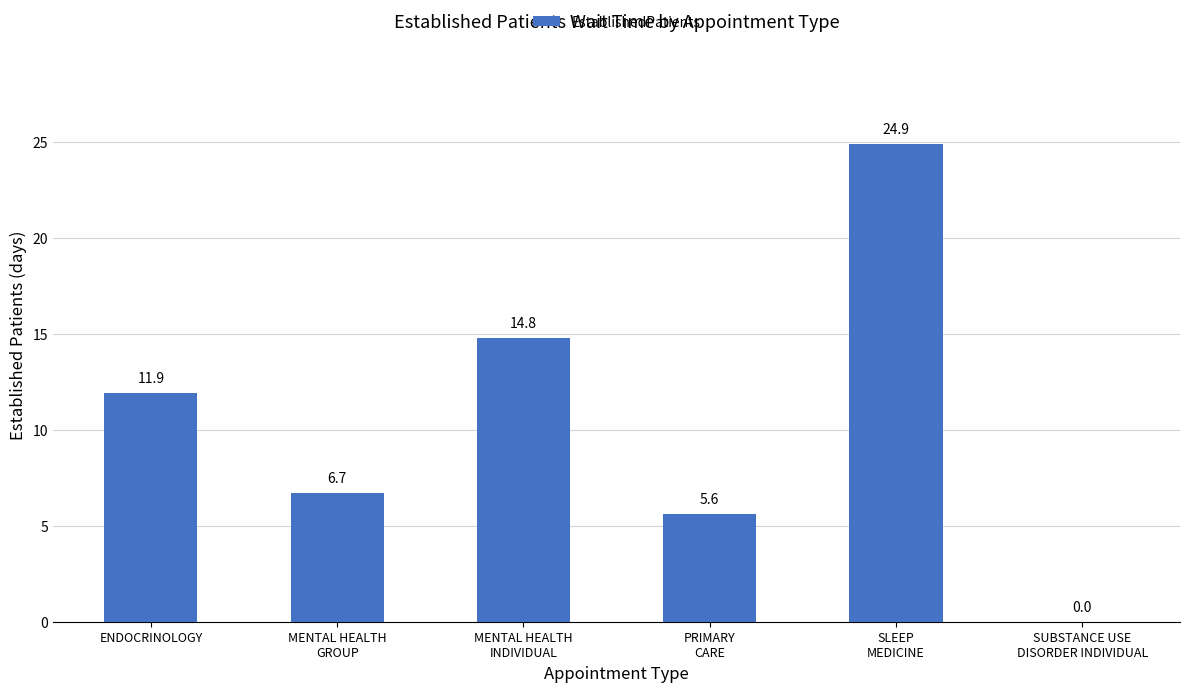

How many data points does each series have?

6